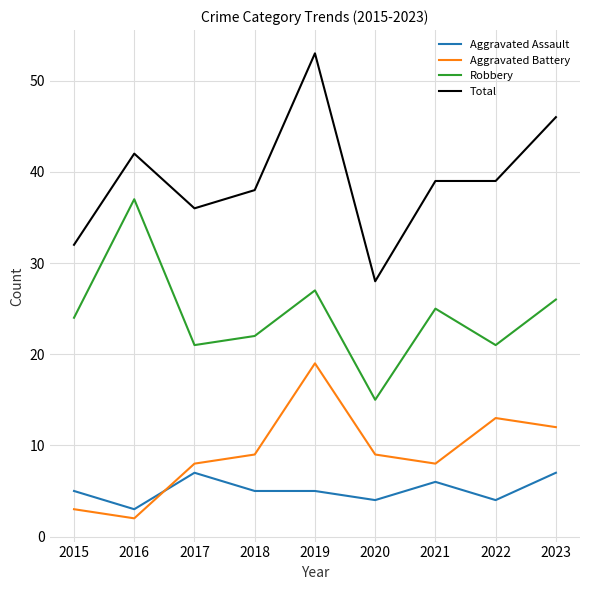

What is the maximum value shown in the chart?

53